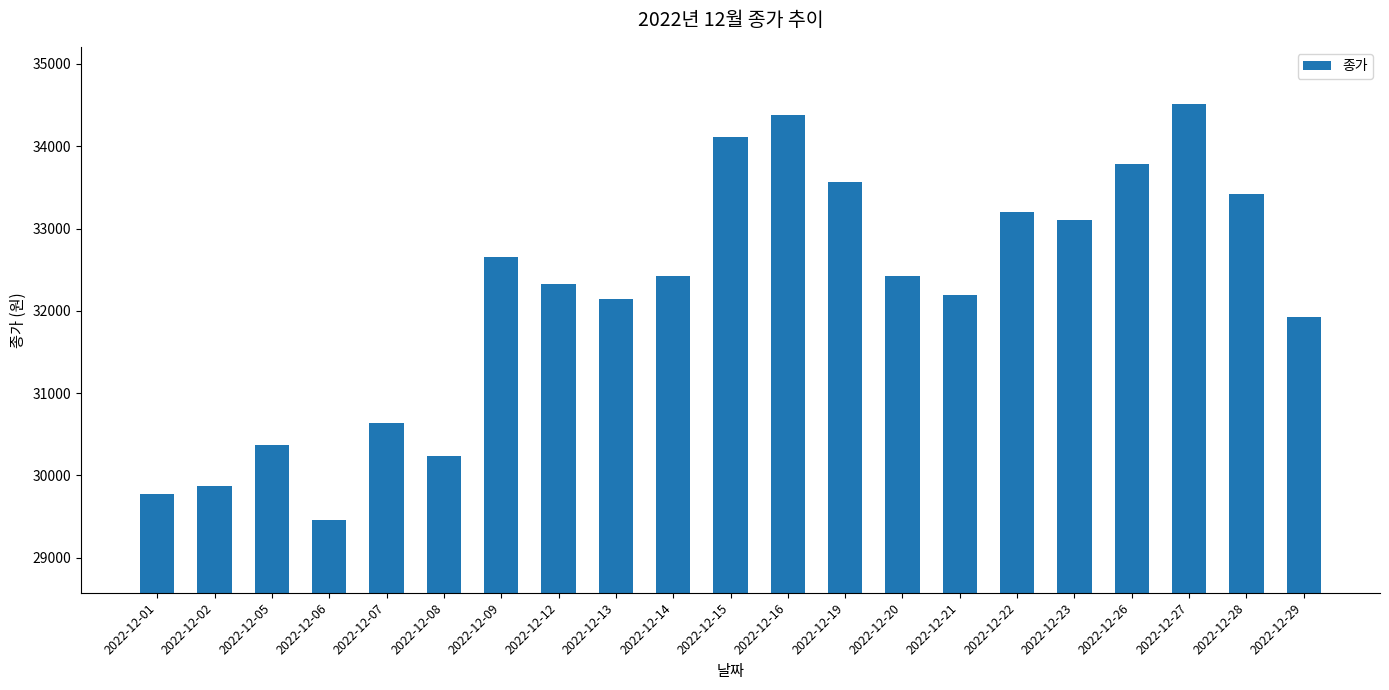

What is the average value?

32214